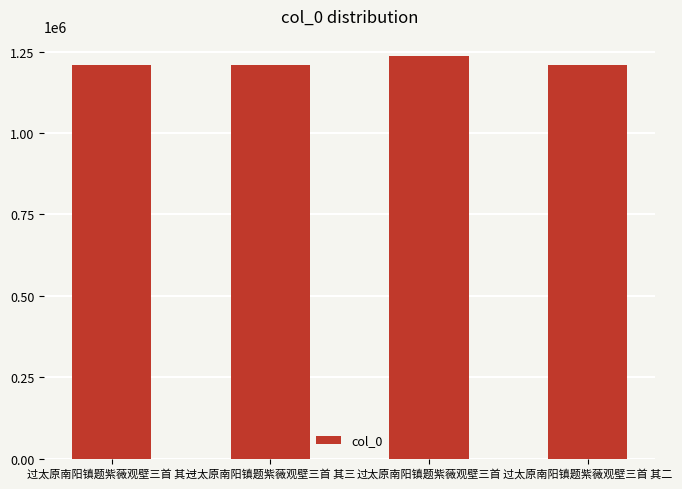

Between 过太原南阳镇题紫薇观壁三首 其三 and 过太原南阳镇题紫薇观壁三首, which is larger?

过太原南阳镇题紫薇观壁三首